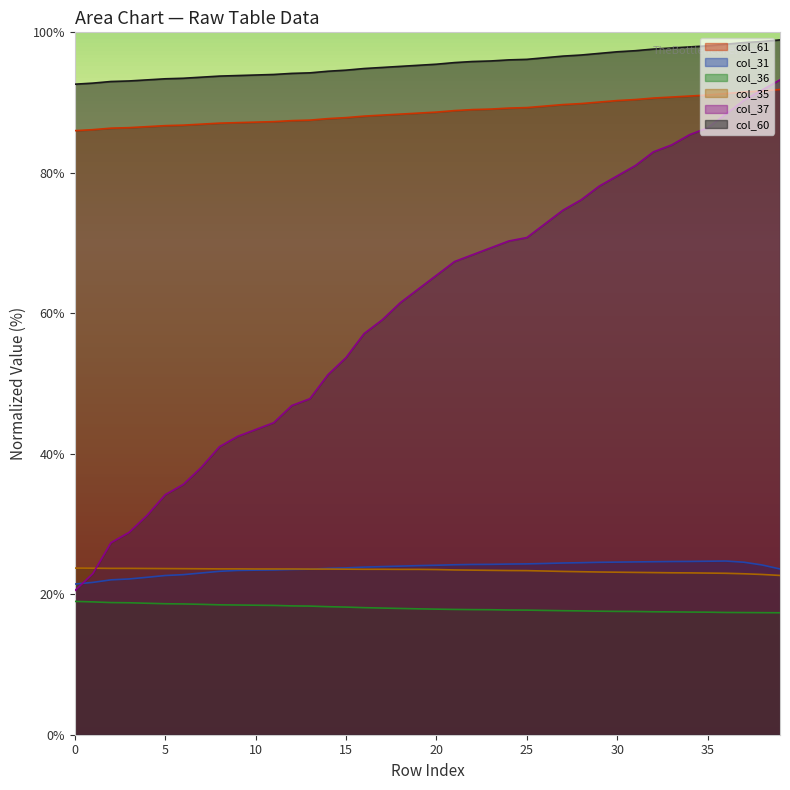

At which category is the sum across all series the highest?

39